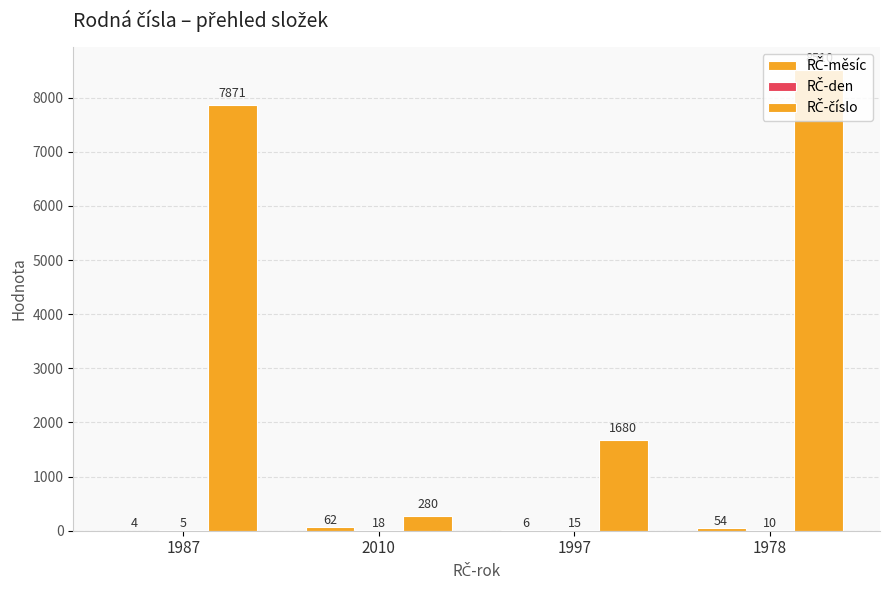

What is the spread (max minus min) of values at 1978?

8500